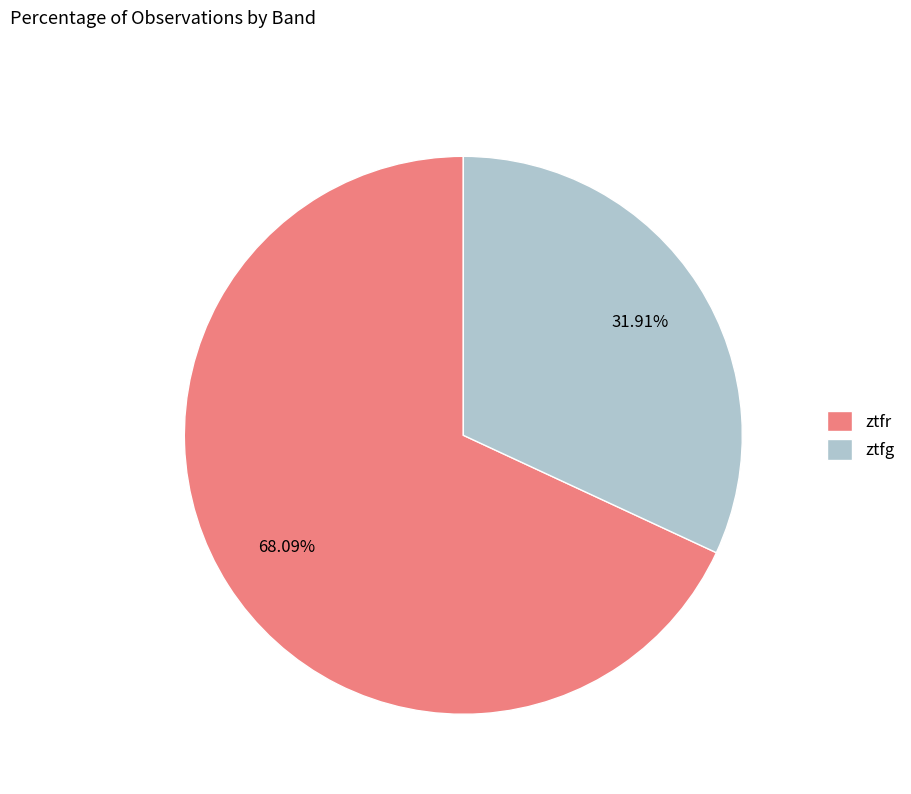

To the nearest percent, what is the difference between the largest and smallest slice percentages?

36%